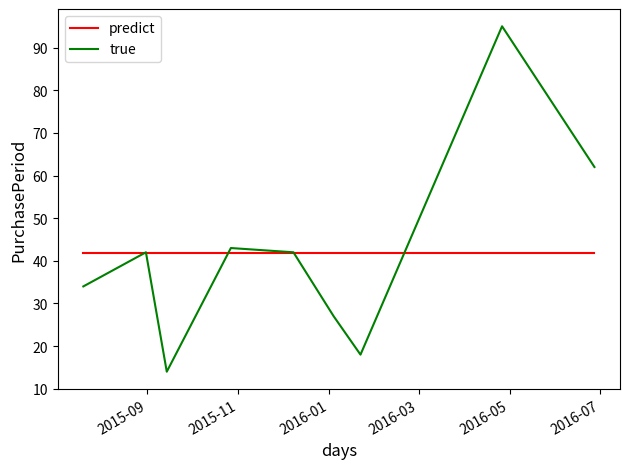

Which series has the widest spread of values?

true